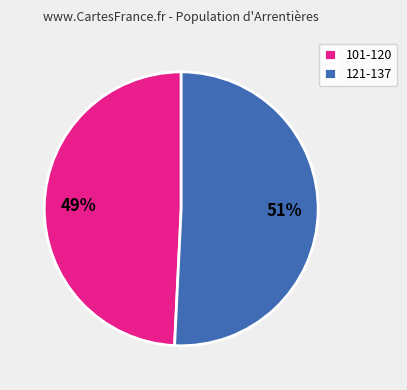

To the nearest percent, what is the difference between the largest and smallest slice percentages?

2%